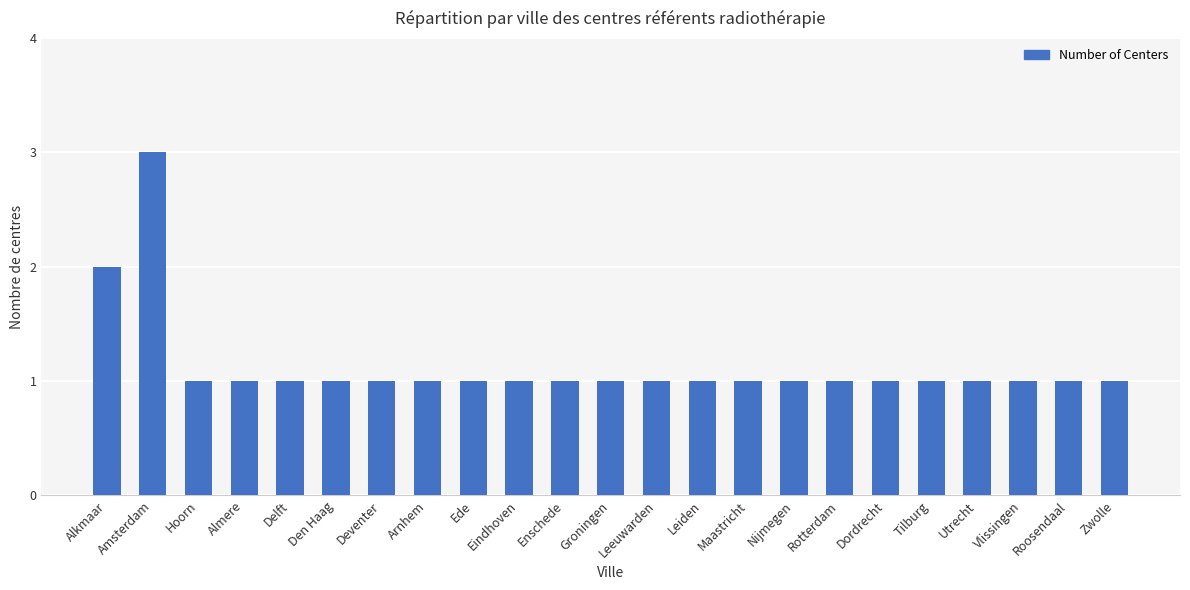

What is the greatest value displayed?

3